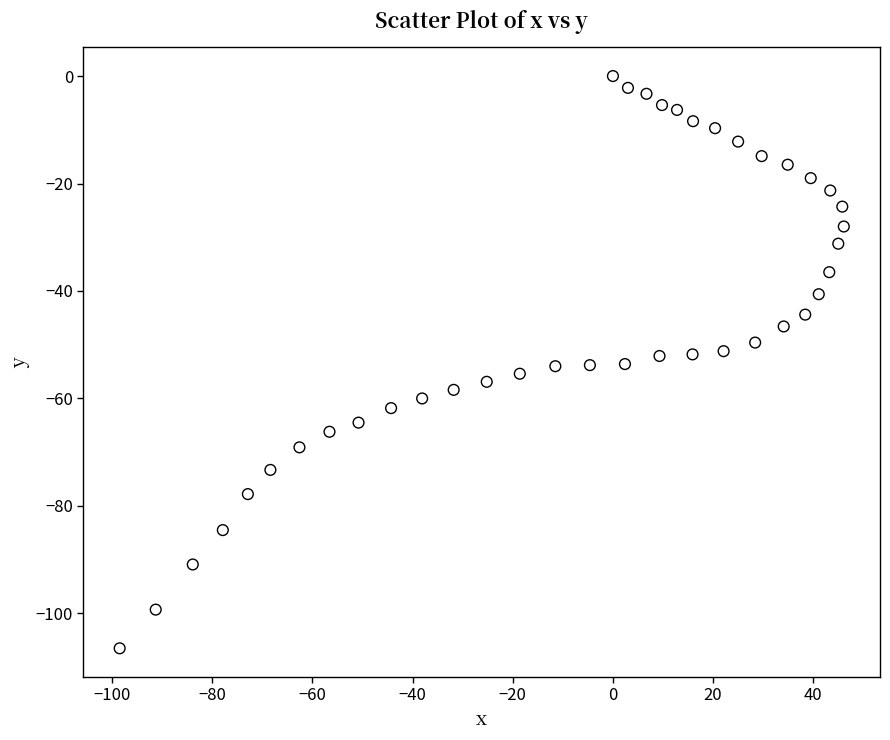

What is the range of X values (max minus min)?

144.6